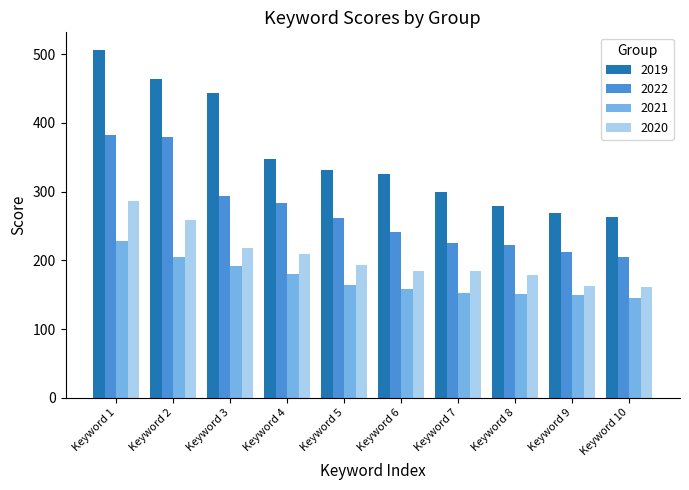

The value of 2021 at Keyword 10 is 144.6. True or false?

True